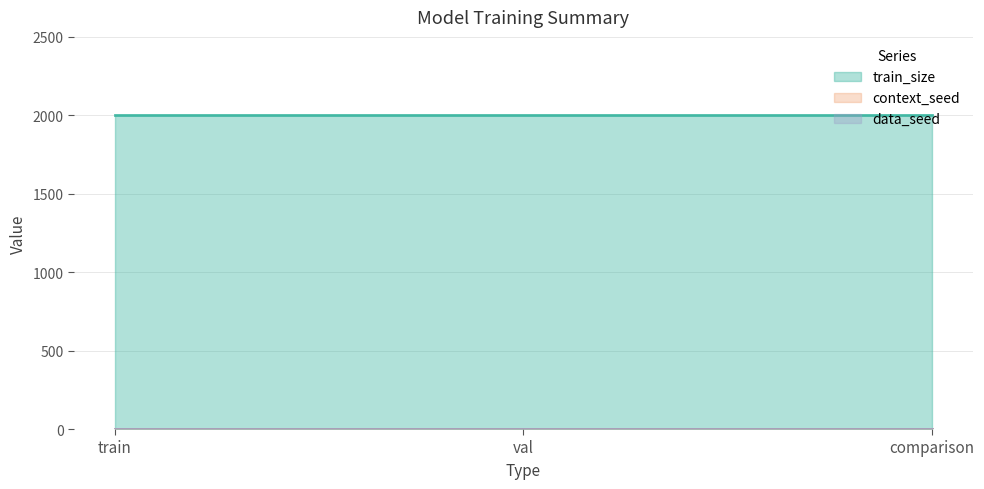

How many series are shown in this chart?

3